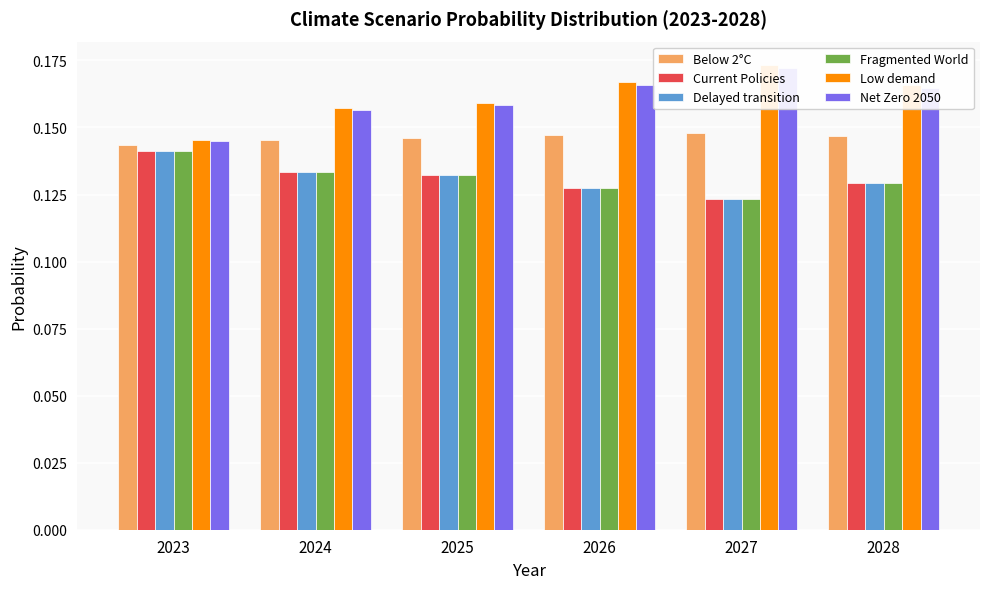

What is the total value across all series at 2023?

0.9